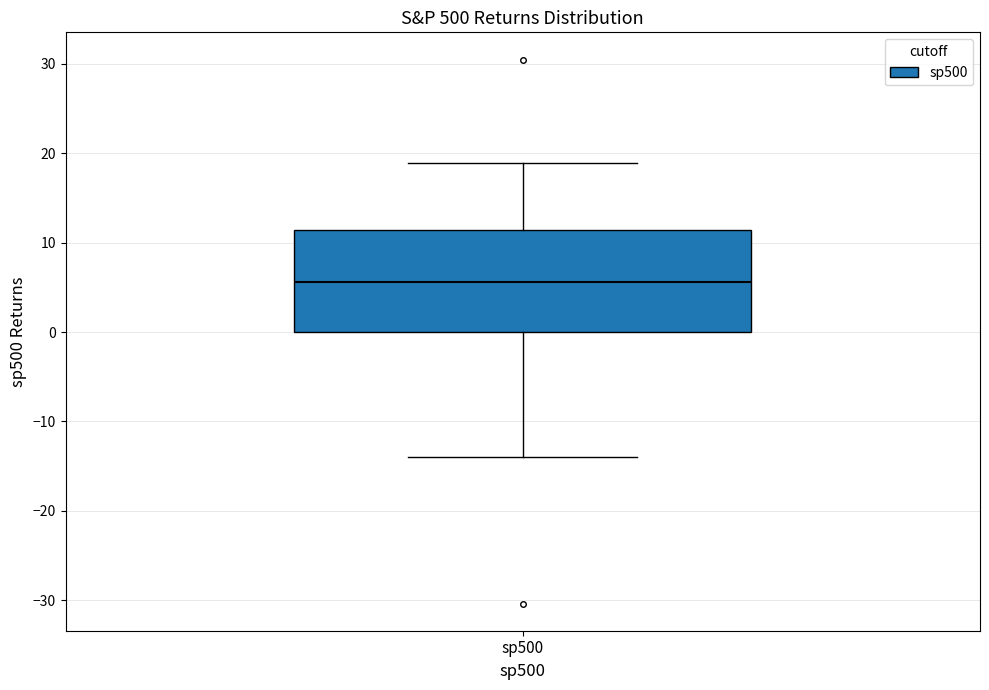

Where is the upper edge of the box for sp500 on the y-axis? The values are not printed on the chart, so give them approximately, as read against the axis.

11